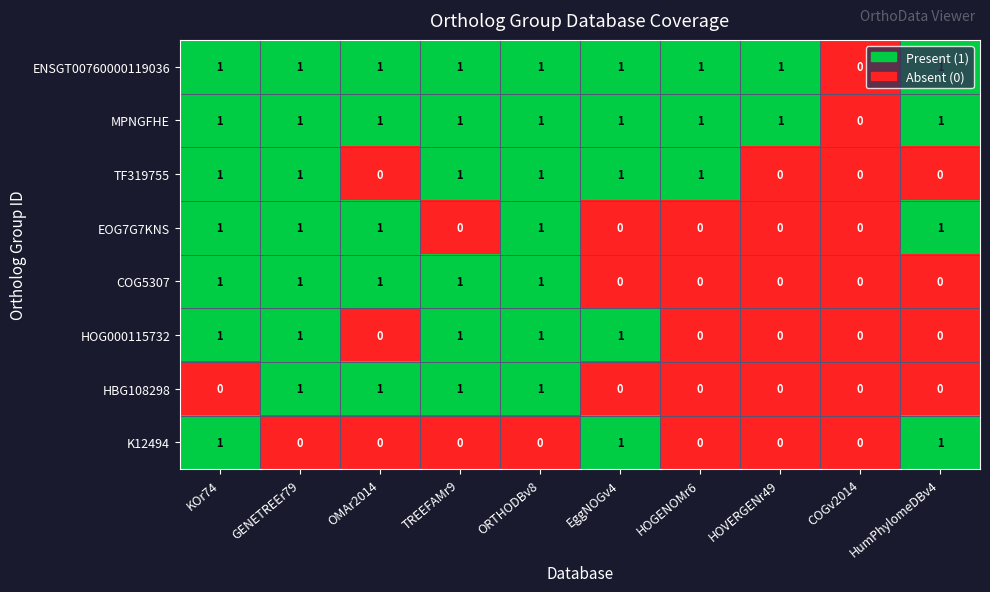

Is the value of K12494 at ORTHODBv8 greater than the value of MPNGFHE at KOr74?

No